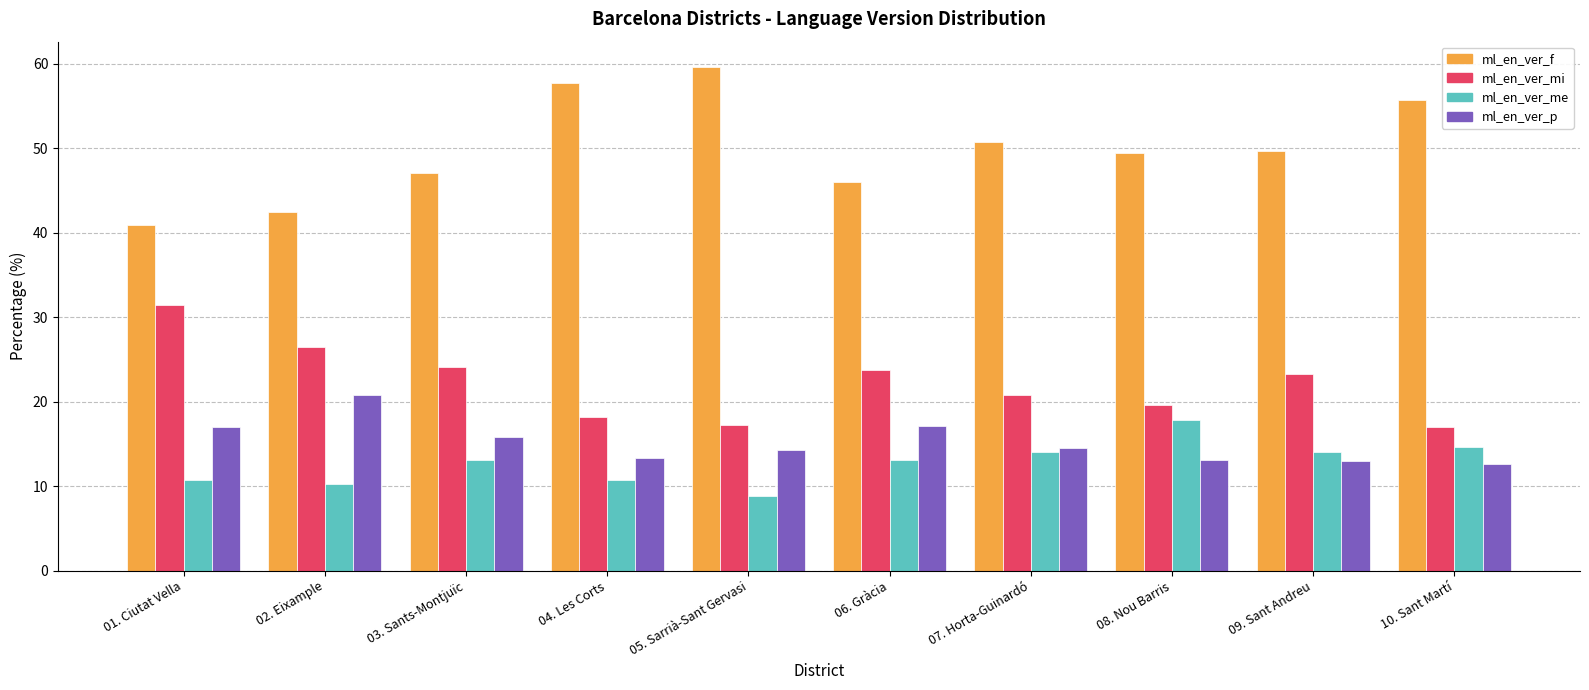

What is the sum of the ml_en_ver_f values at 09. Sant Andreu and 08. Nou Barris?

99.1